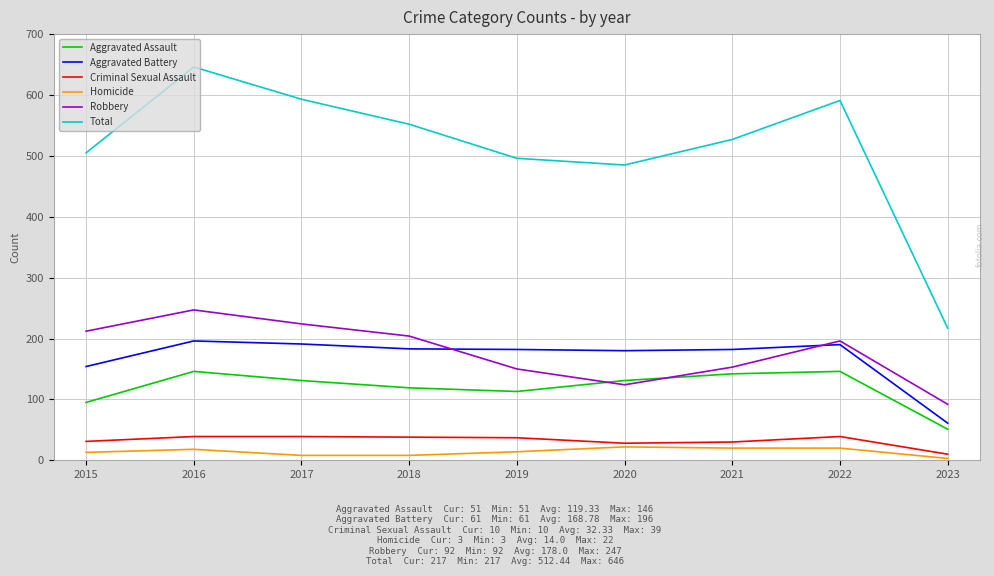

What is the lowest value of the Aggravated Assault series?

51